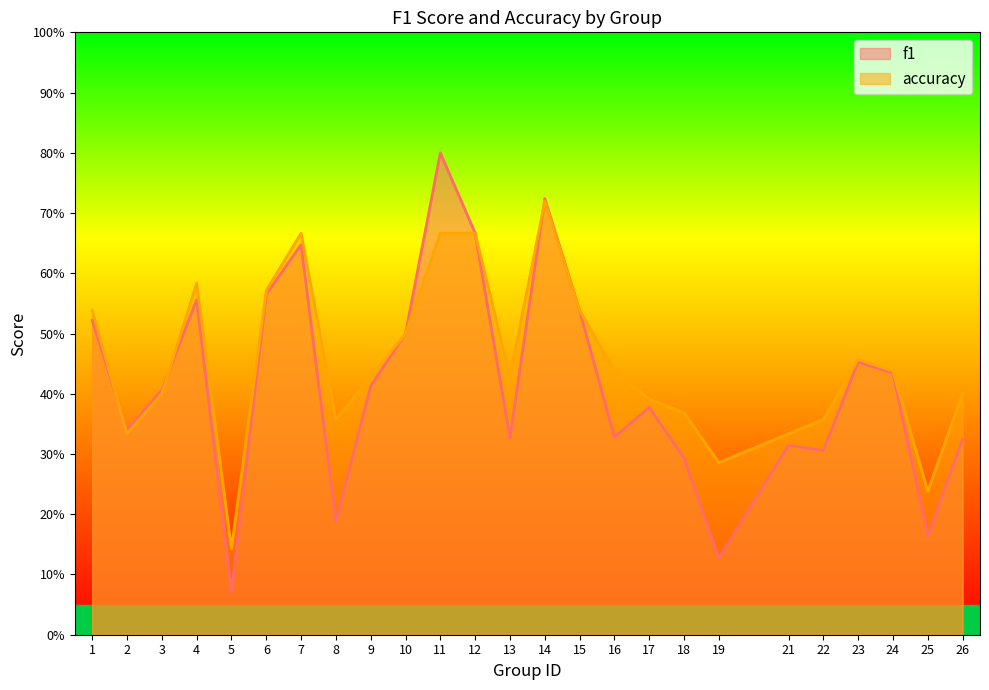

What is the value of the f1 point at the 4th from the left?

0.6